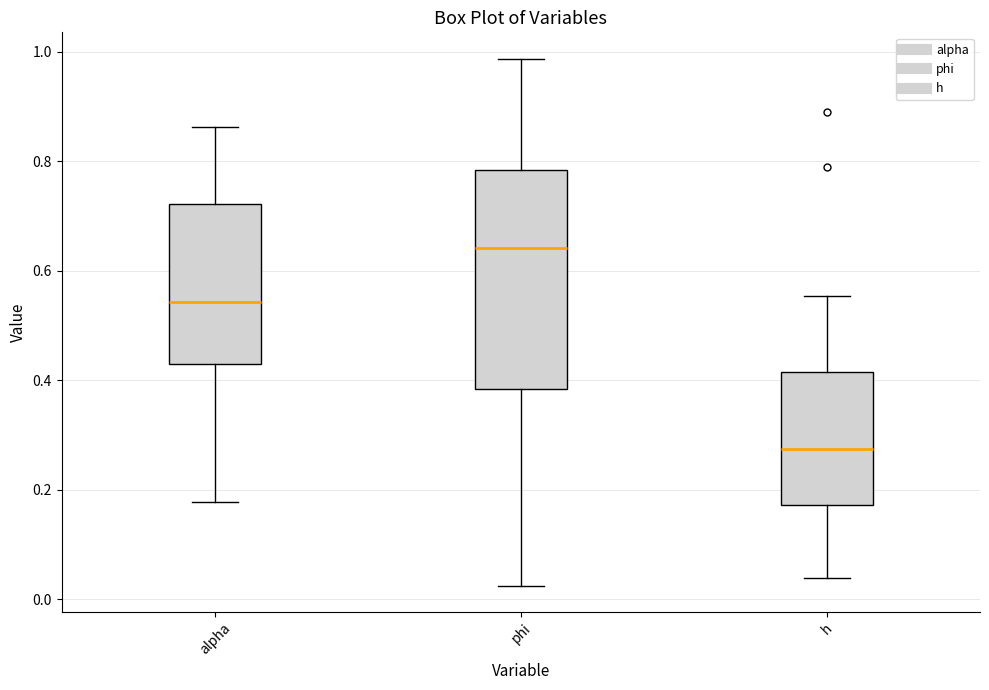

Comparing the boxes themselves (not the whiskers), which one is the tallest?

phi